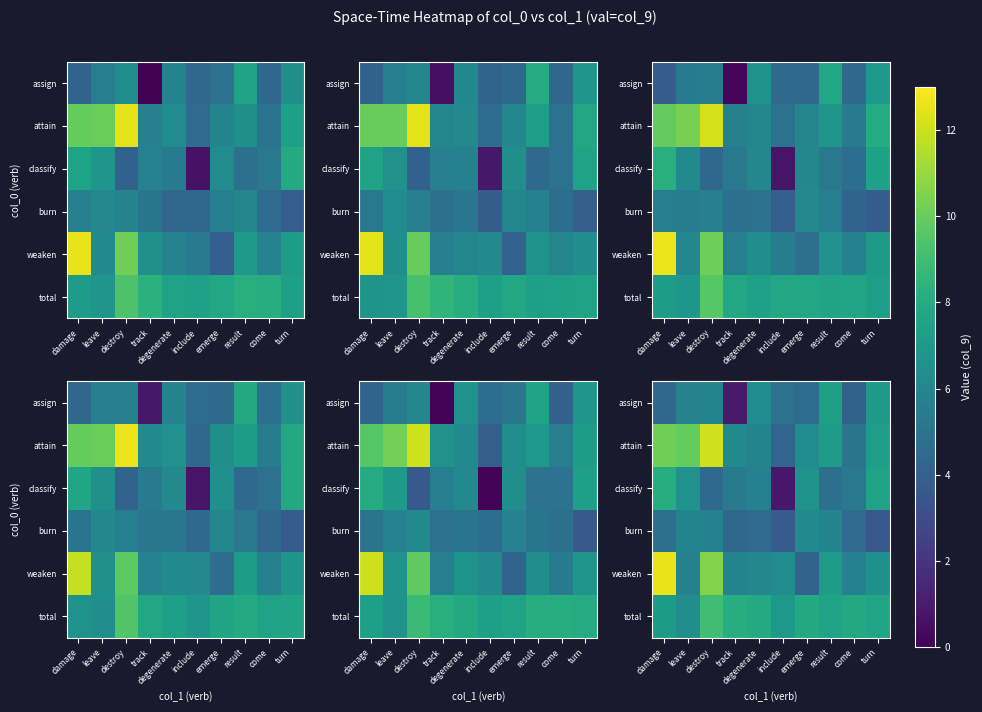

What is the difference between the row_0 values at damage and turn?

0.6